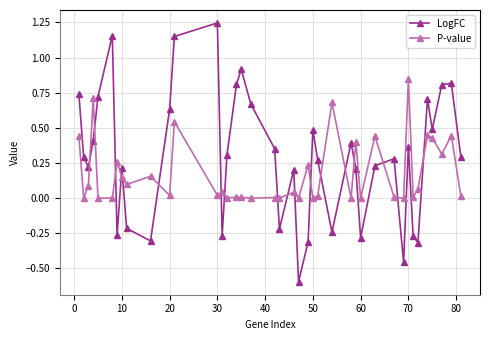

What is the smallest value displayed?

-0.6